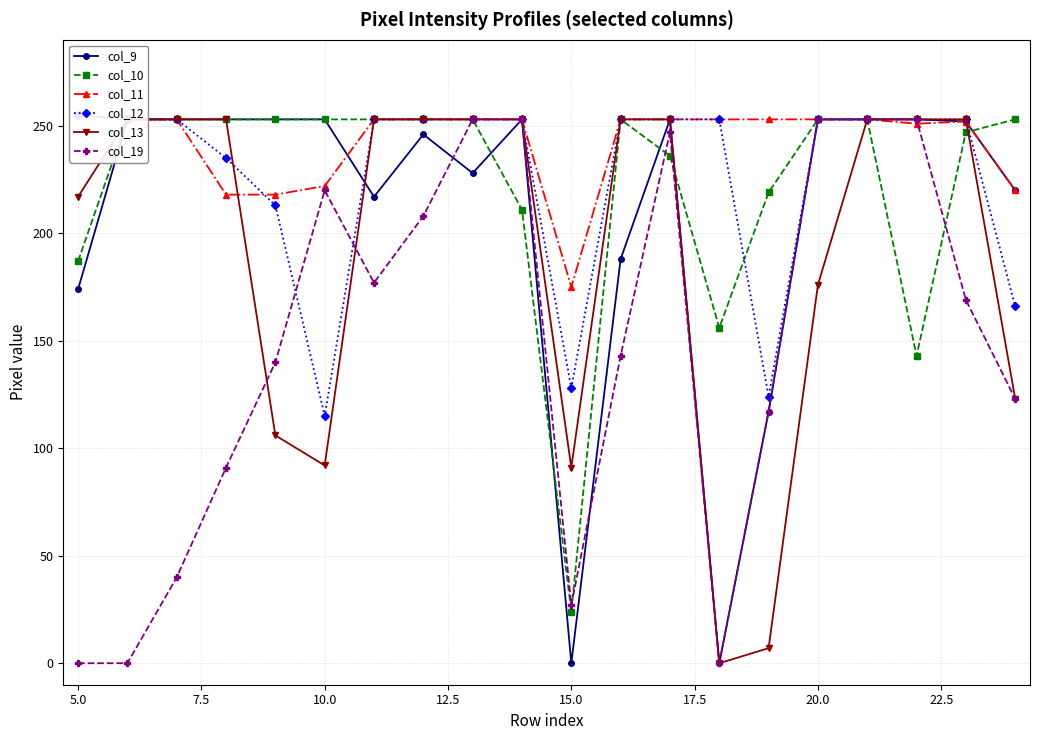

What are all the series names shown in the legend?

col_9, col_10, col_11, col_12, col_13, col_19